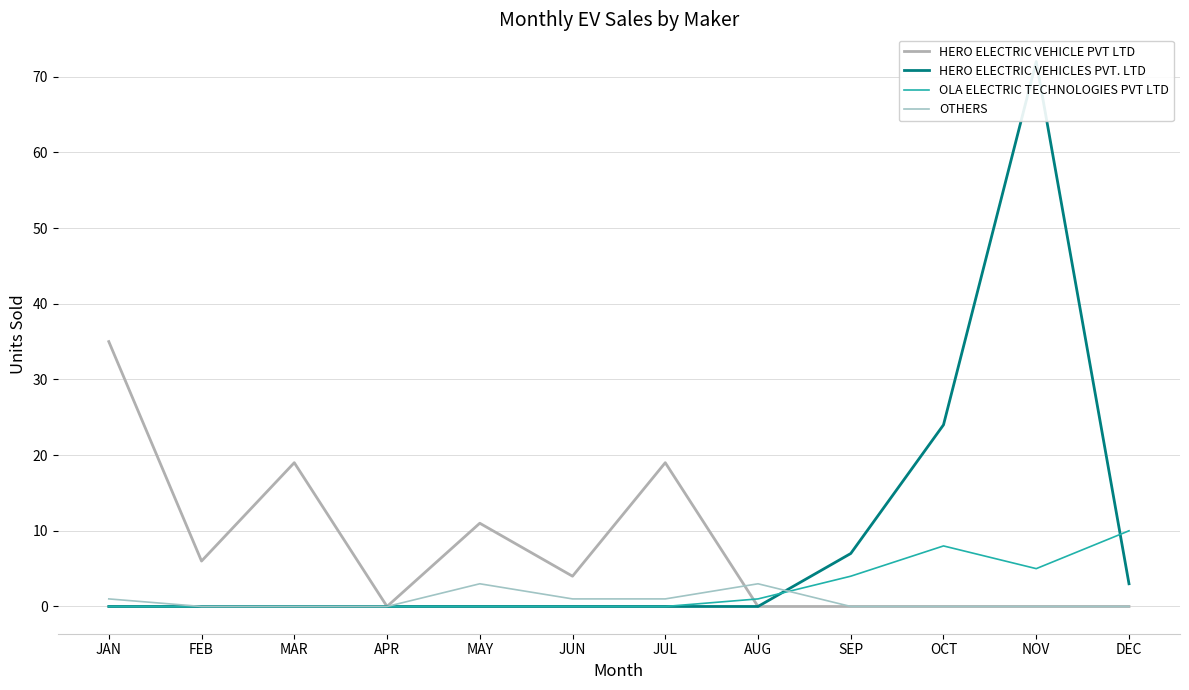

Is it true that OLA ELECTRIC TECHNOLOGIES PVT LTD equals -7 at JUN?

False